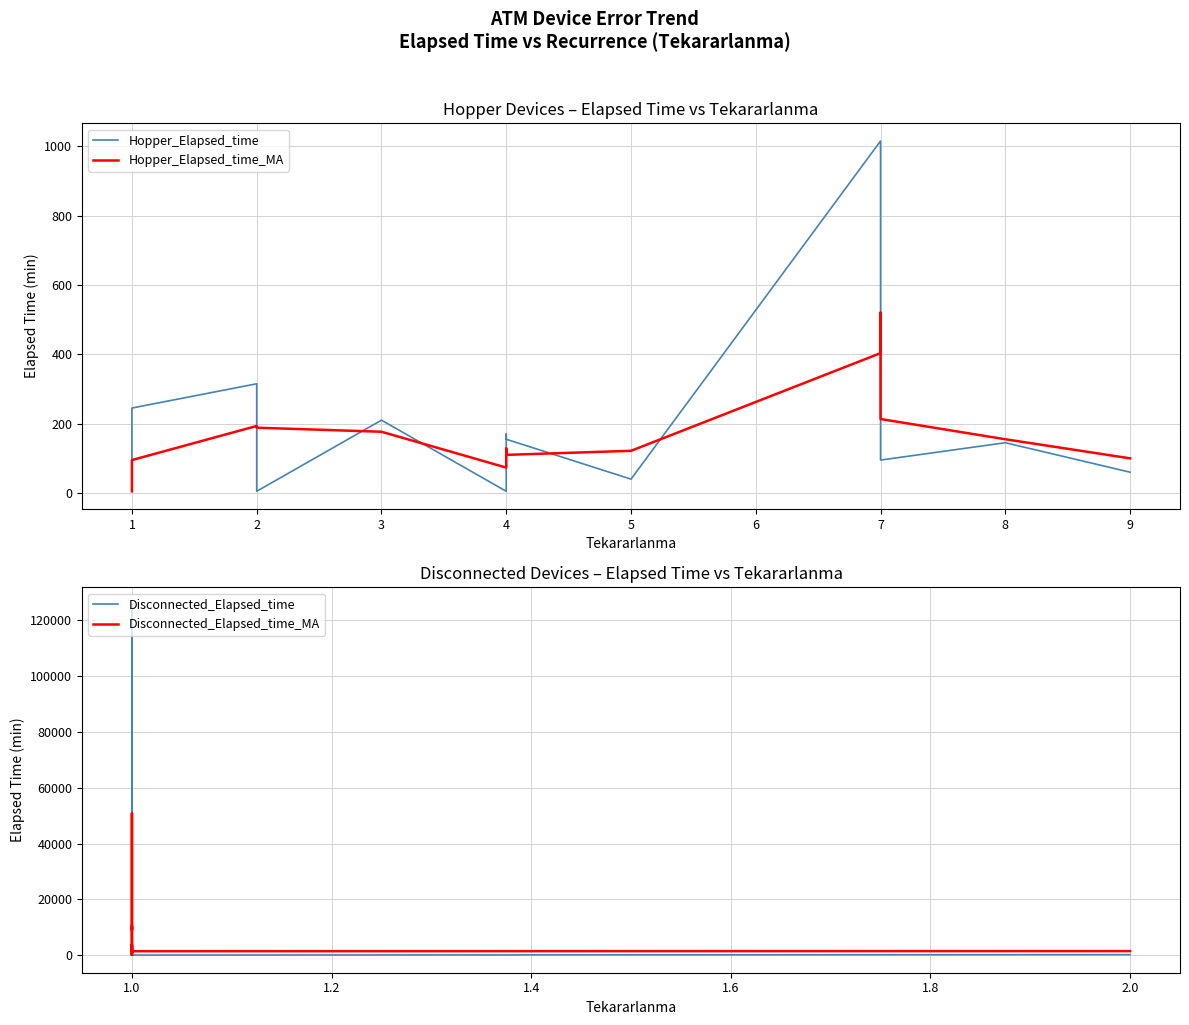

What is the difference between the second highest and second lowest values in the Elapsed_time series?

27340